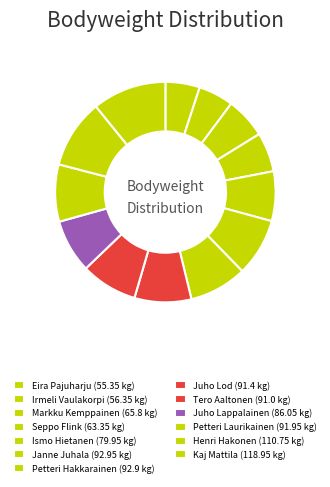

What is the change in value from Petteri Hakkarainen to Petteri Laurikainen?

-1.0